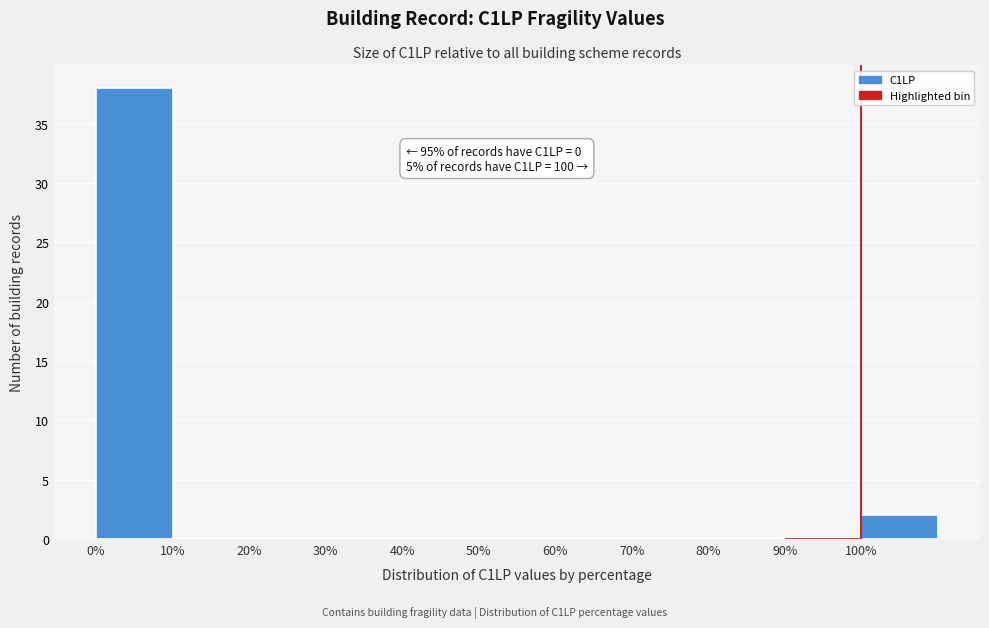

Which range on the x-axis has the tallest bar?

0 to 10